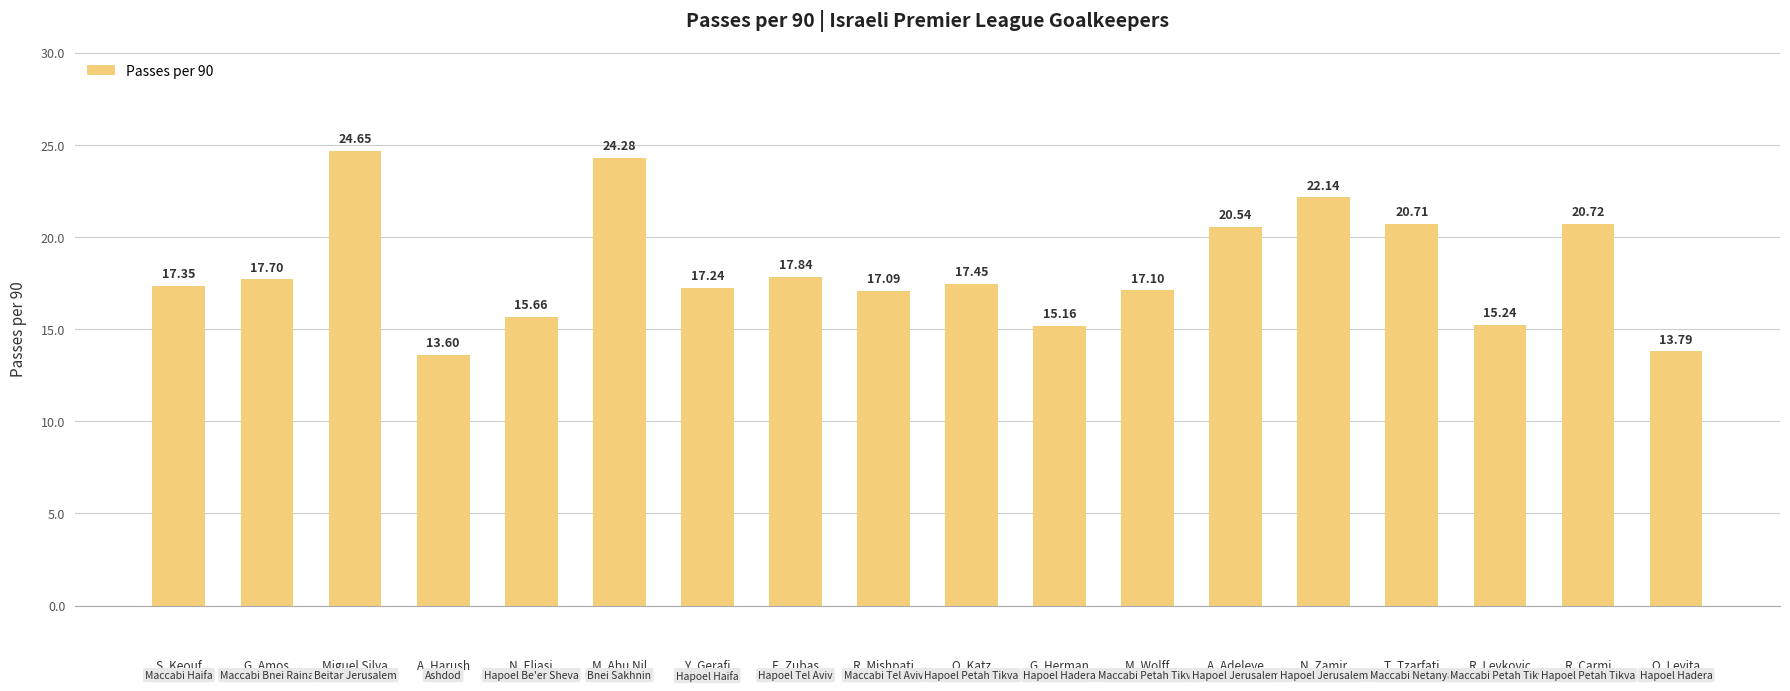

Count the number of values greater than 17.

13